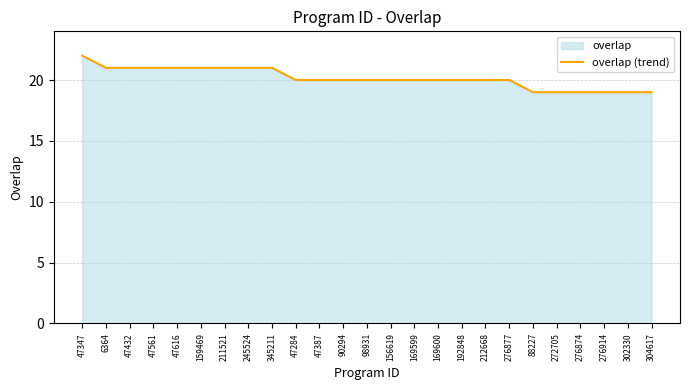

List the labels in order of value, smallest first.

88227, 272705, 276874, 276914, 302330, 304617, 47284, 47387, 90294, 98931, 156619, 169599, 169600, 192848, 212668, 276877, 6364, 47432, 47561, 47616, 159469, 211521, 245524, 345211, 47347